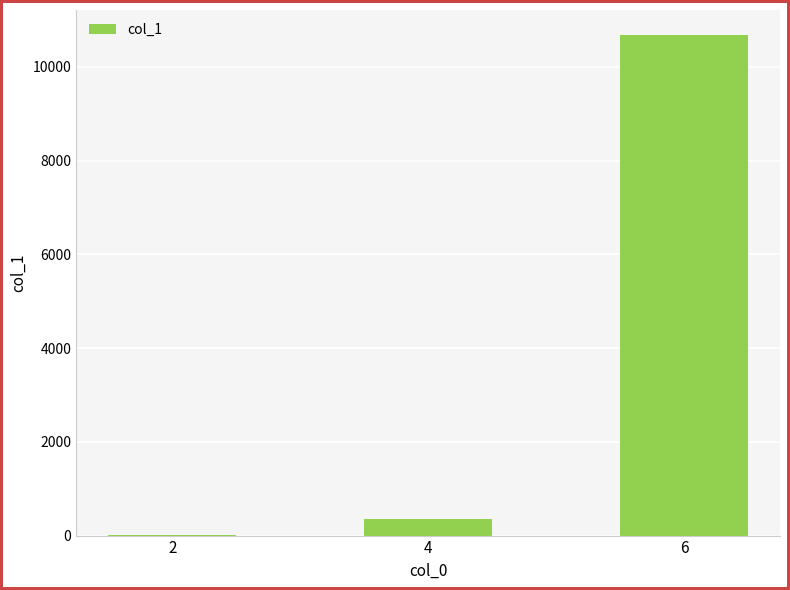

Approximately how many times larger is the value at 6 compared to 2?

562.0